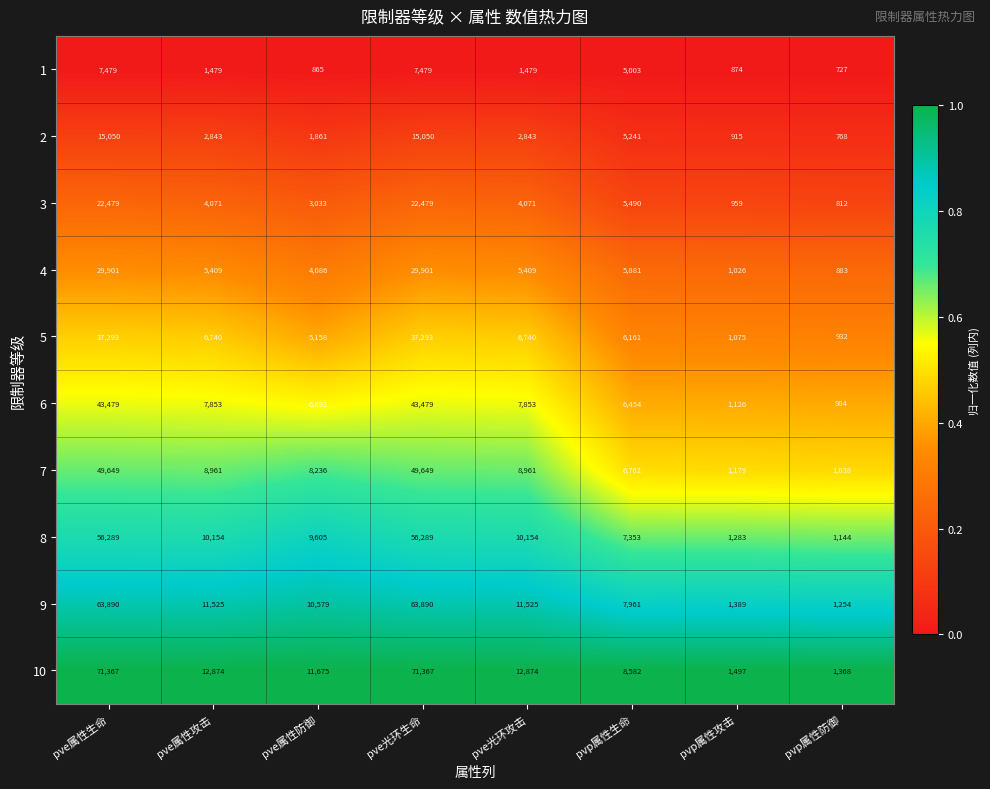

How many series are shown in this chart?

10